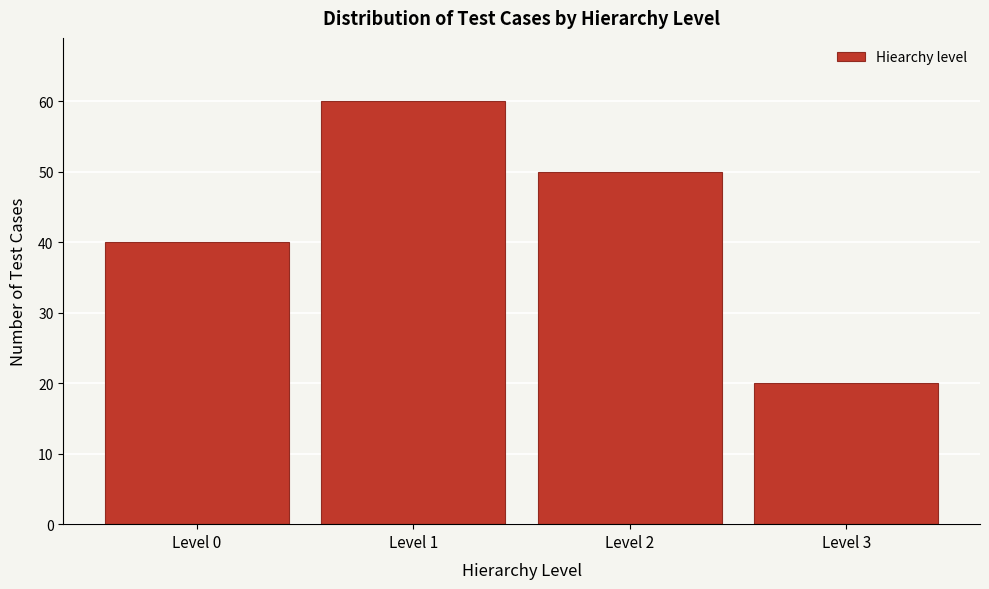

Reading left to right, extract all data points from this chart.

Level 0=40	Level 1=60	Level 2=50	Level 3=20